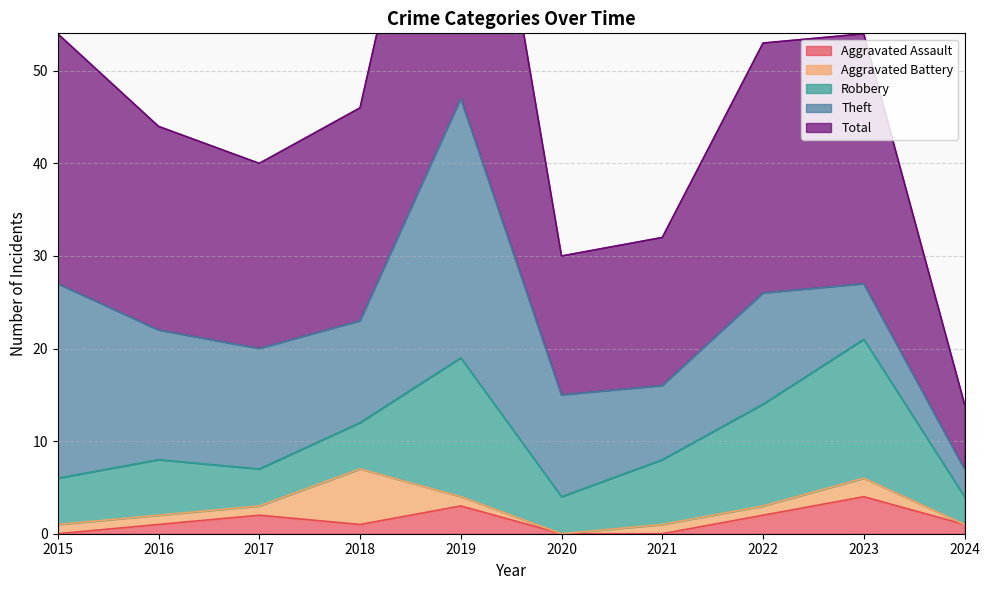

True or false: Total has a value of 20 at 2017.

True